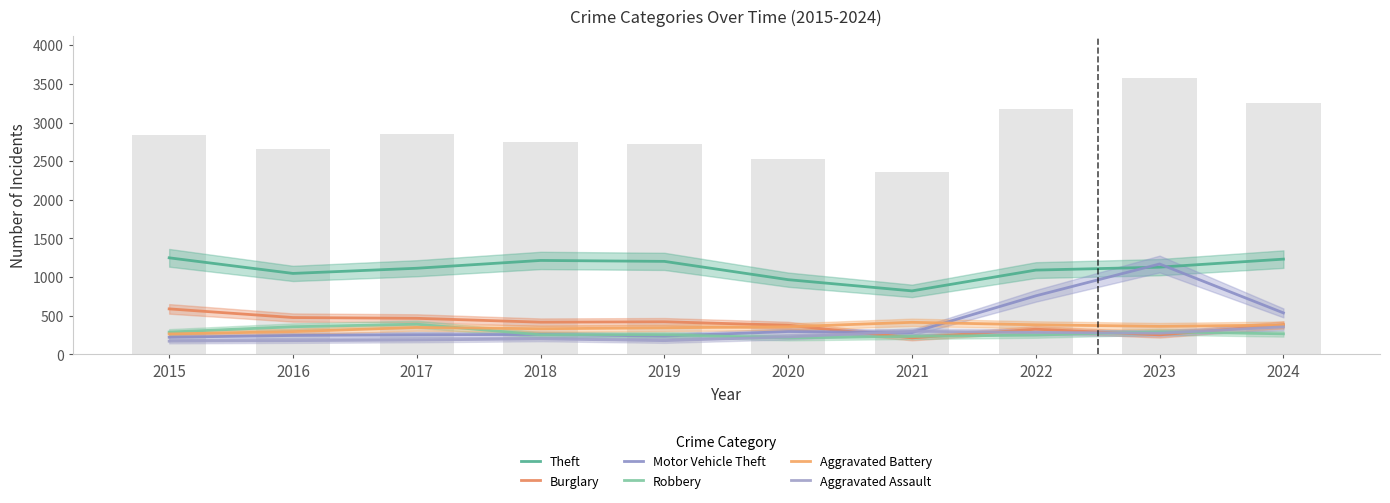

The value of Burglary at 2024 is 382. True or false?

True